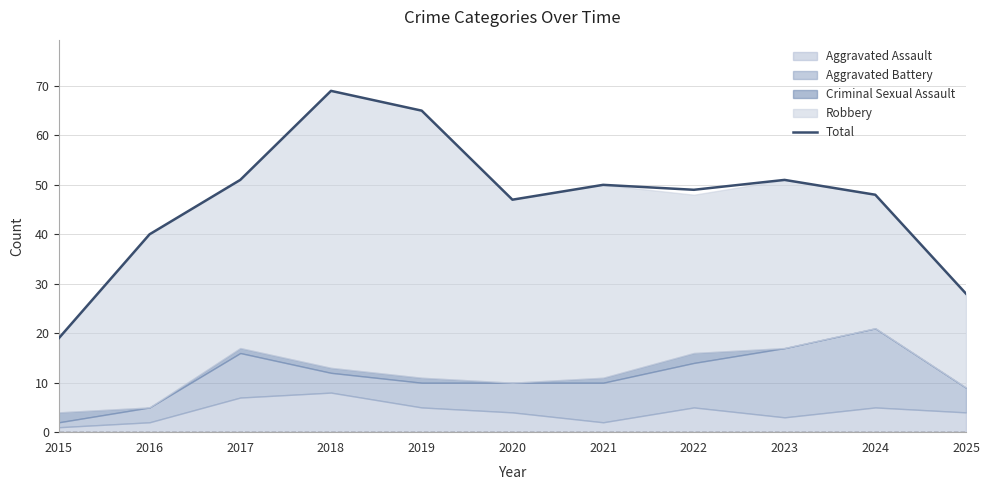

The chart shows a value of 69 at 2018. True or false?

True